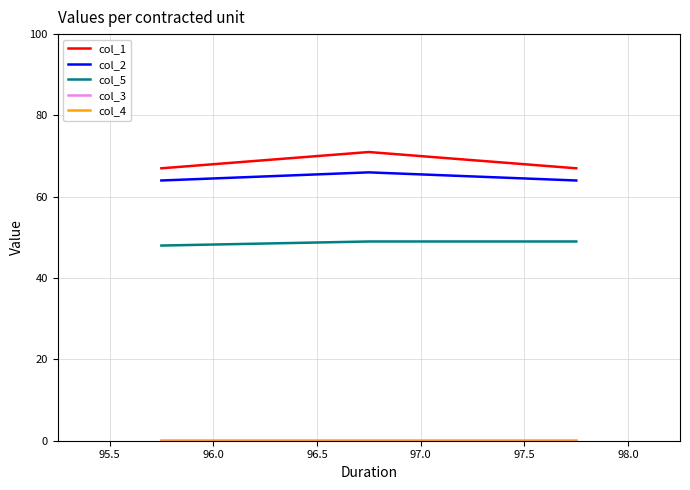

What is the highest value of the col_1 series?

71.0